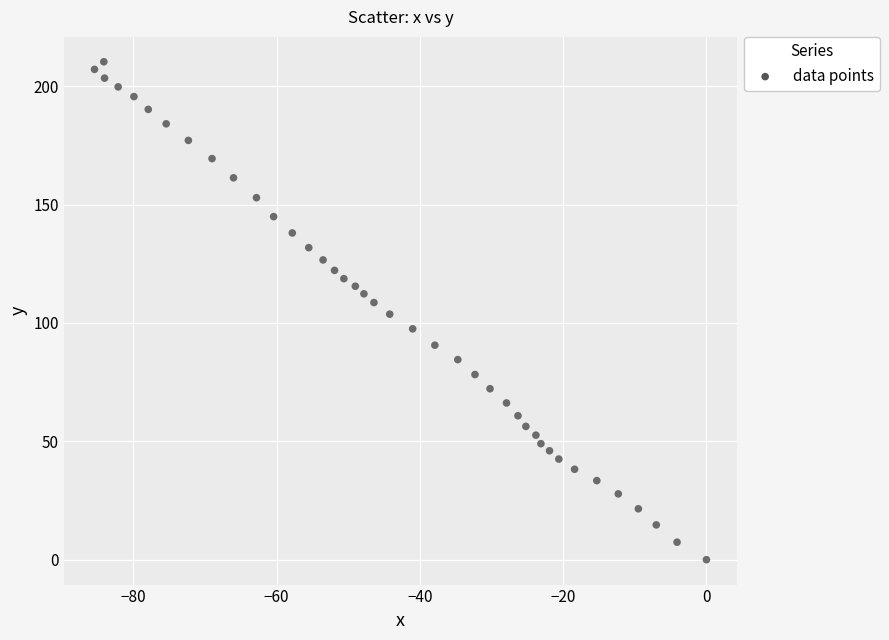

What is the range of Y values (max minus min)?

210.3